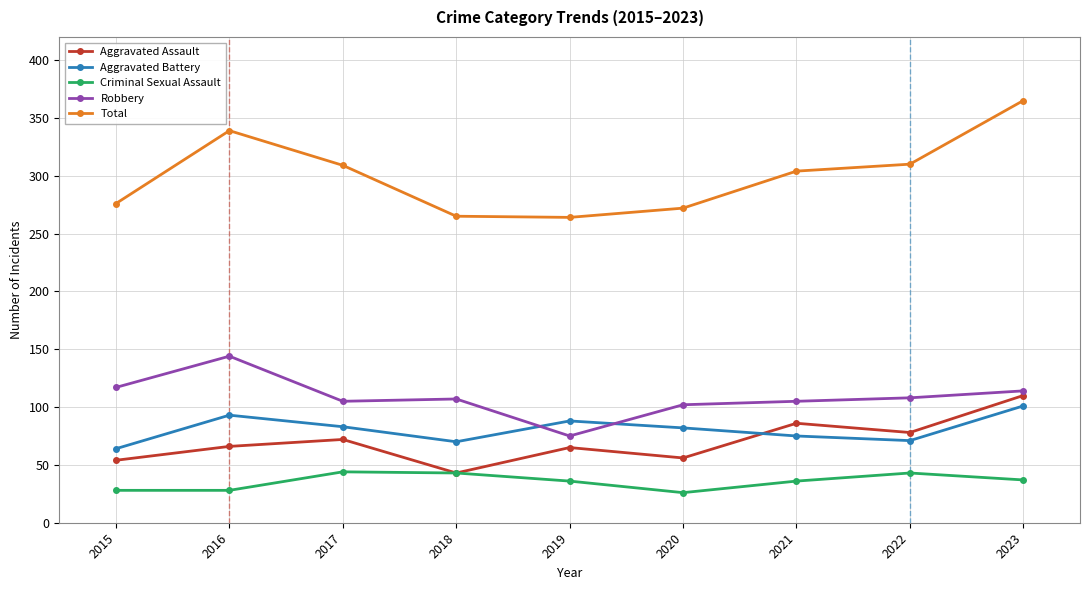

Where is the first local maximum for Aggravated Battery?

2016